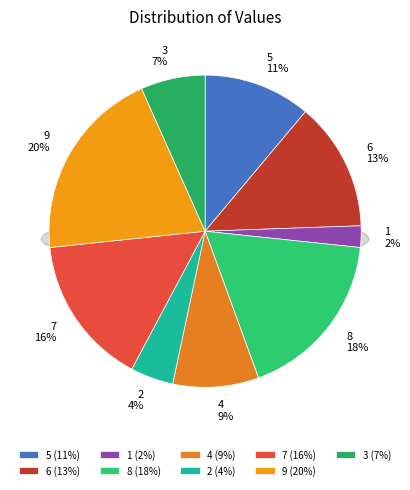

To the nearest percent, what portion does 9 represent?

20%